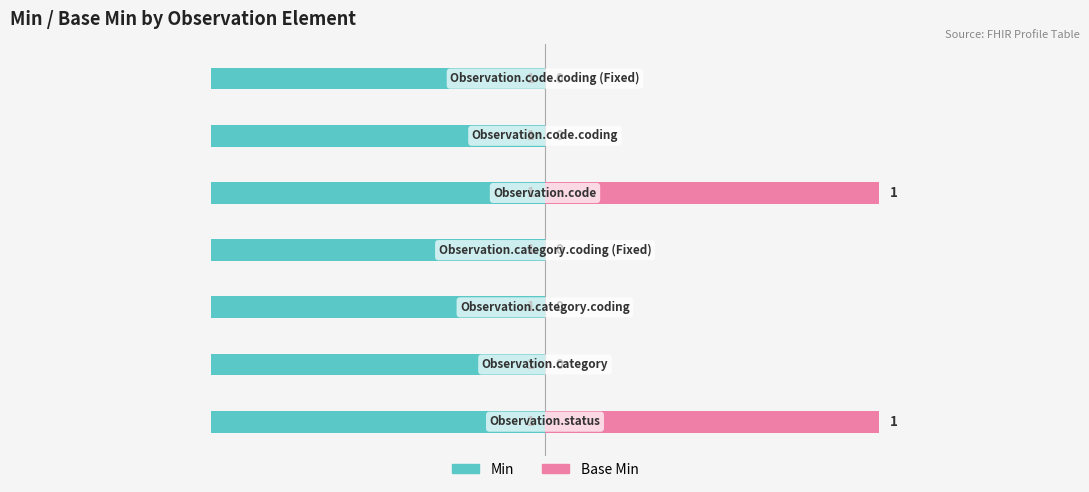

True or false: Min has a value of 0.2 at 0.0.

False